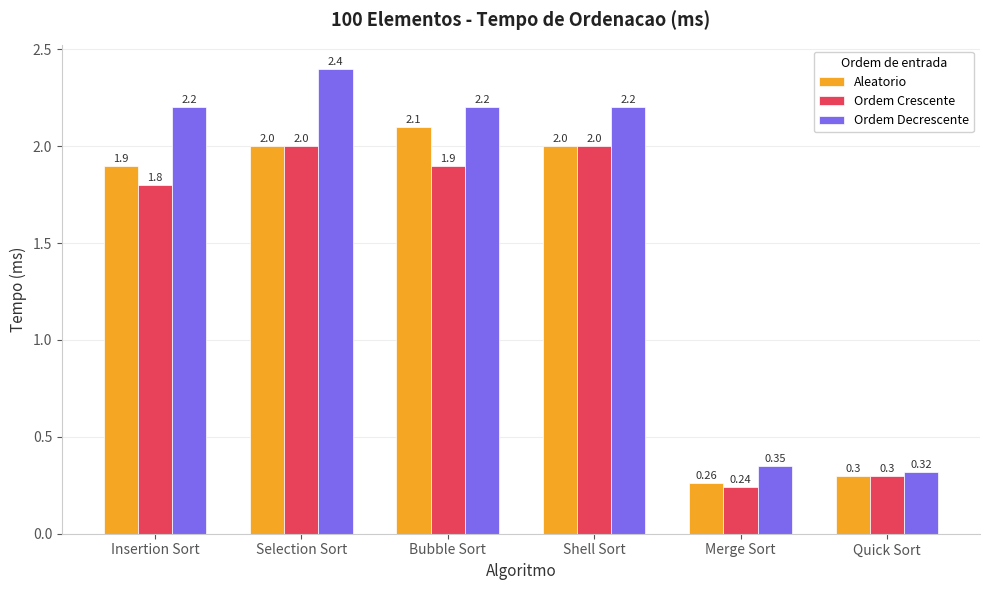

What is the sum of all Ordem Decrescente values?

9.7